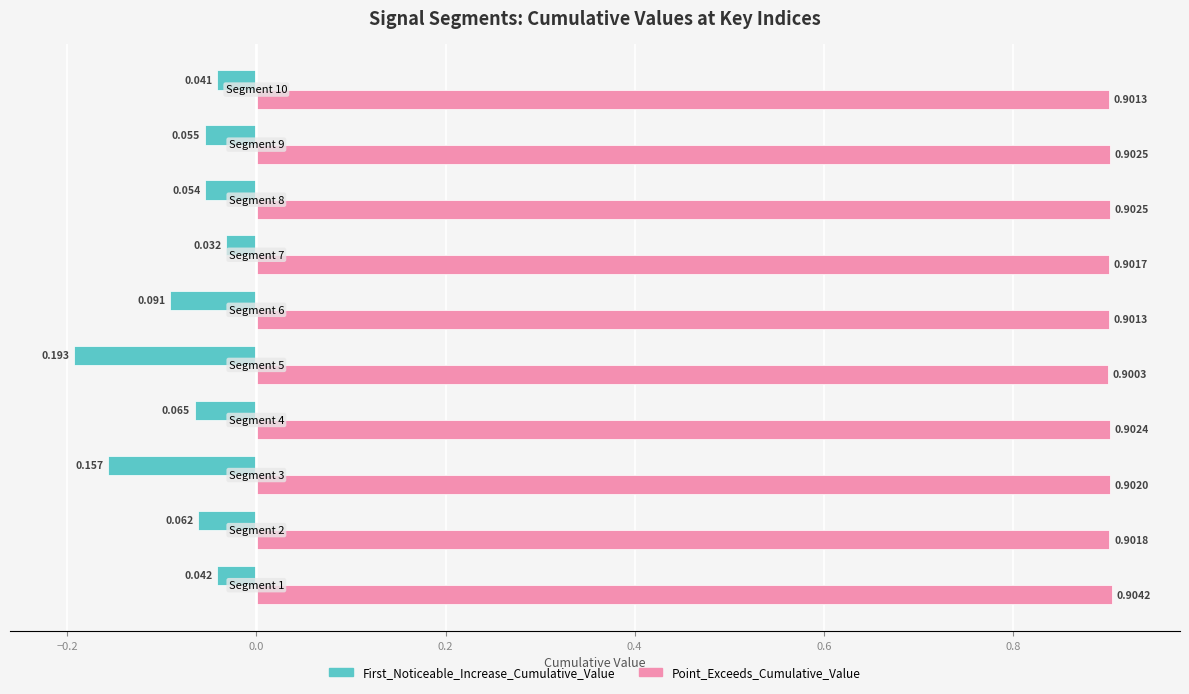

Which series has the widest spread of values?

First_Noticeable_Increase_Cumulative_Value